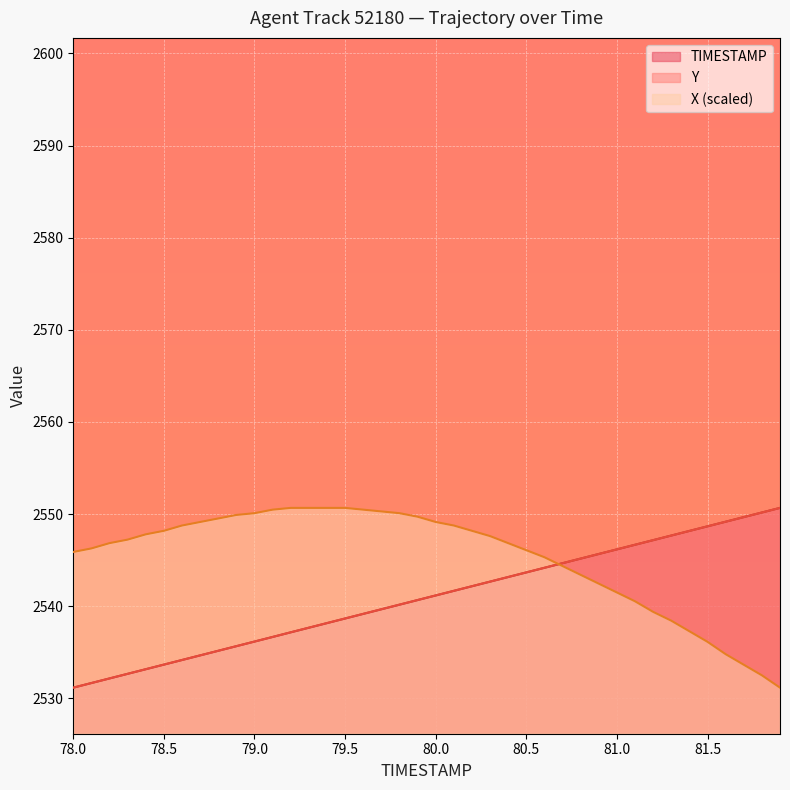

How many distinct data groups are displayed?

3